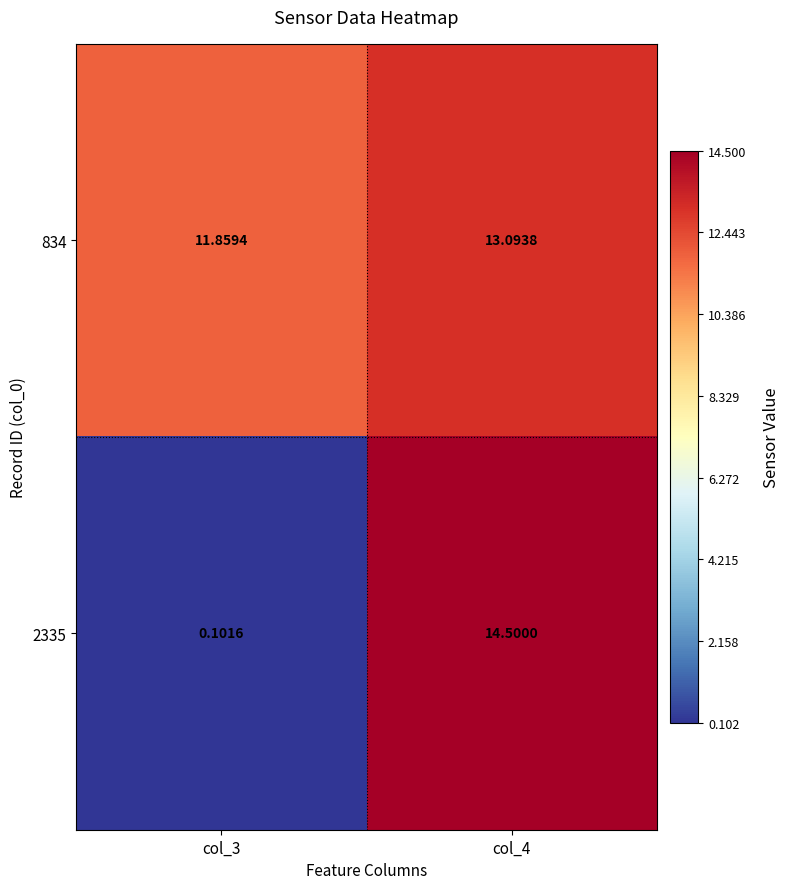

Which series has the largest range (max minus min)?

2335